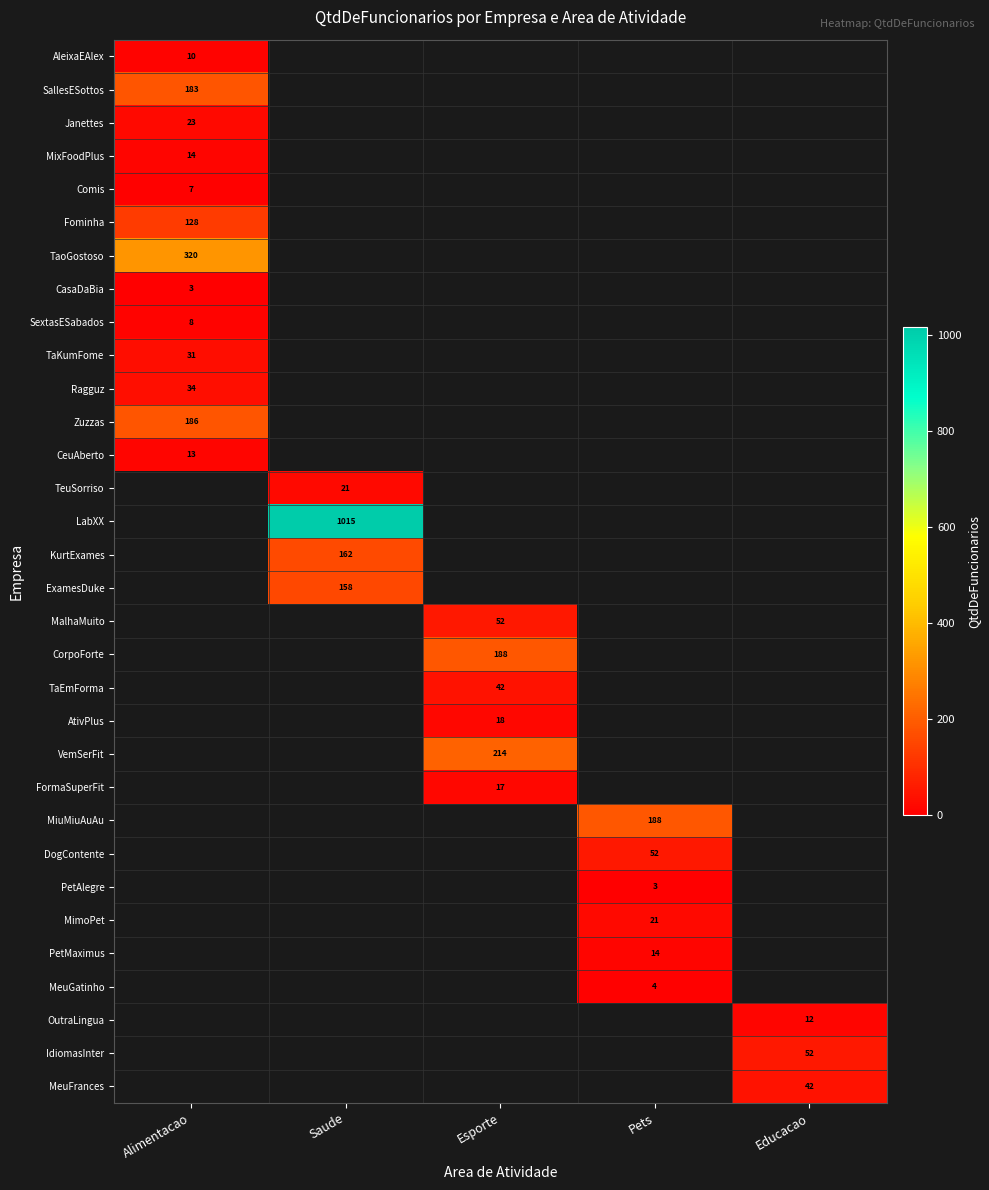

Which has a higher value, Educacao or Alimentacao?

Alimentacao